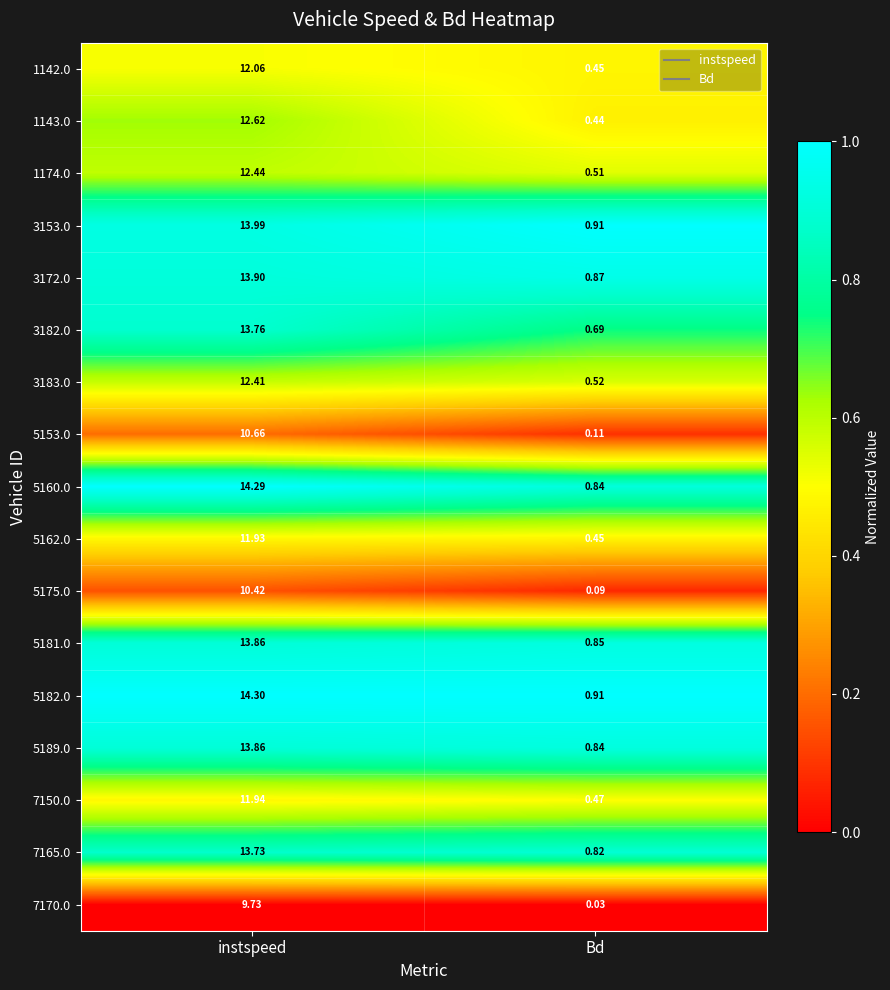

At which category does the chart reach its peak across all series?

instspeed